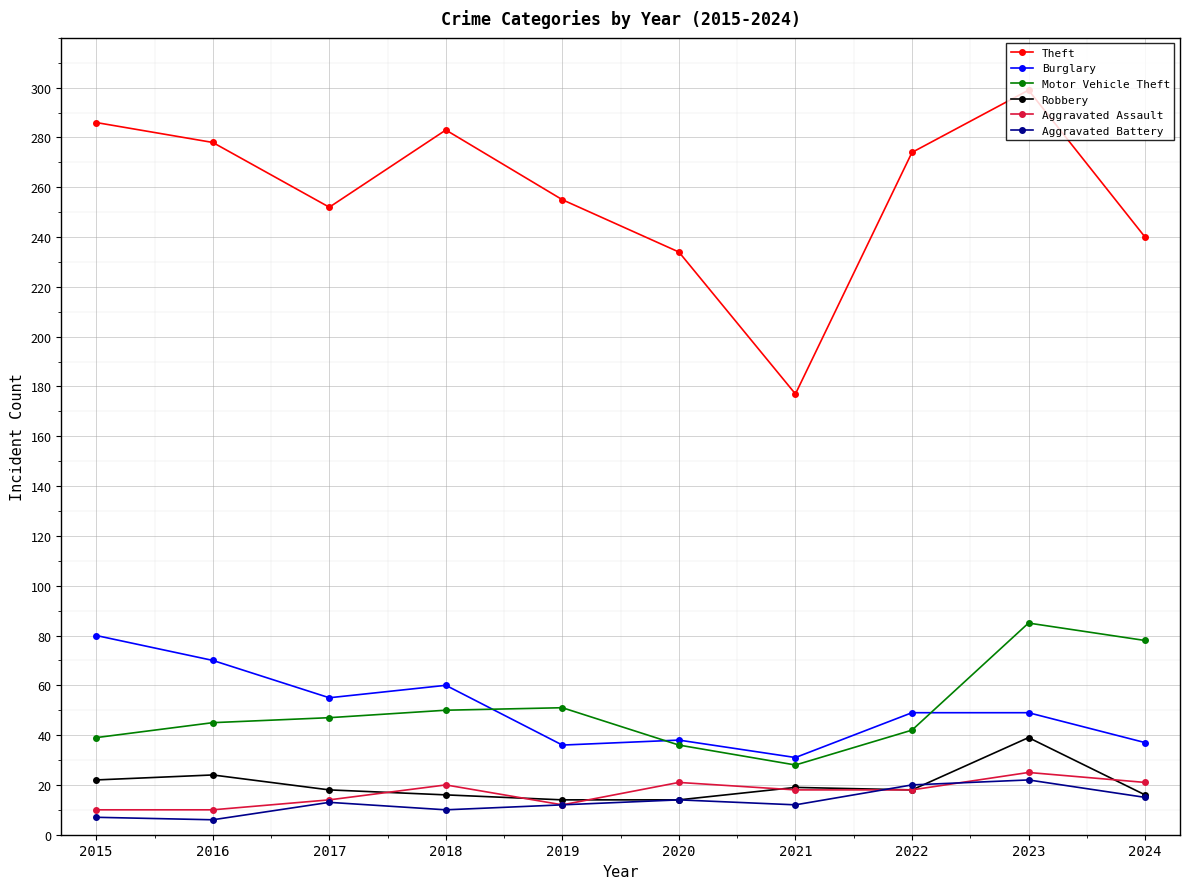

The Robbery series shows 19 at 2021. True or false?

True